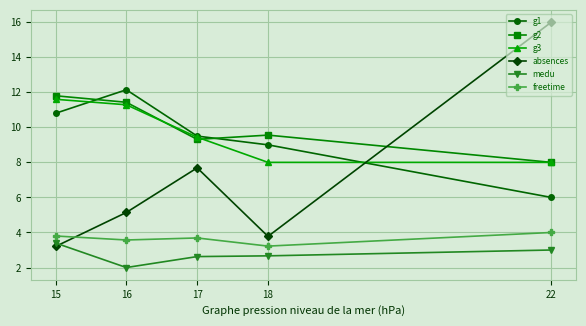

Is it true that g2 equals 5.4 at 15?

False